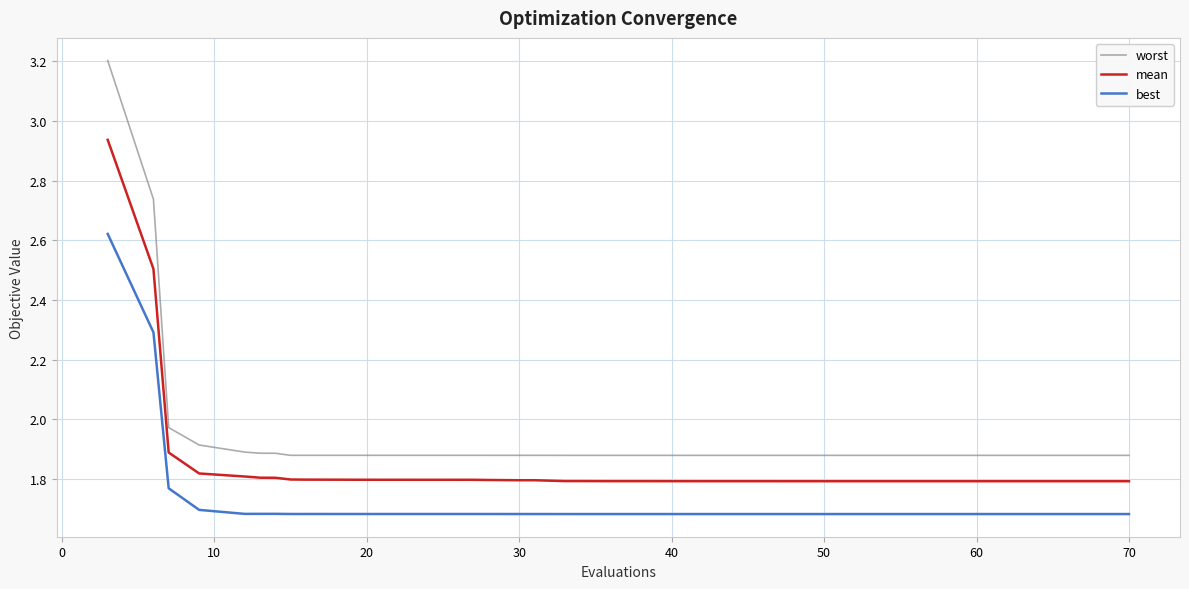

What is the difference between the maximum and minimum values in the best series?

0.9